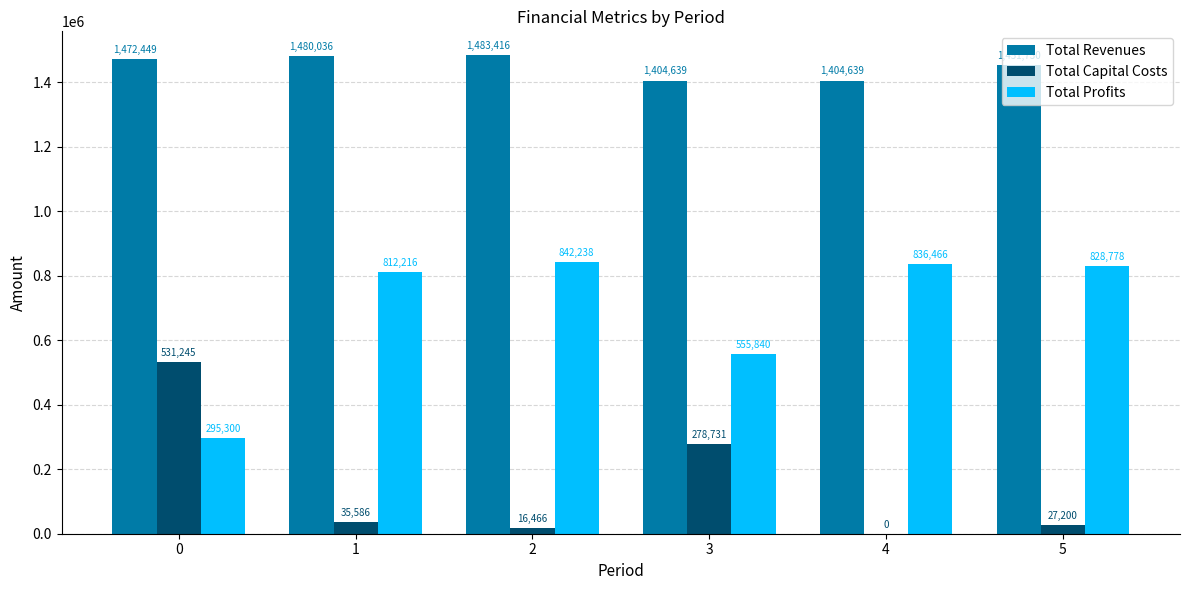

Count the number of categories in the chart.

6